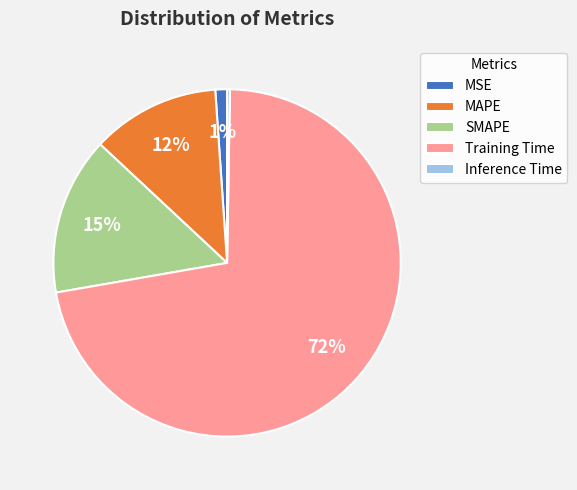

To the nearest percent, what is the average slice percentage?

20%